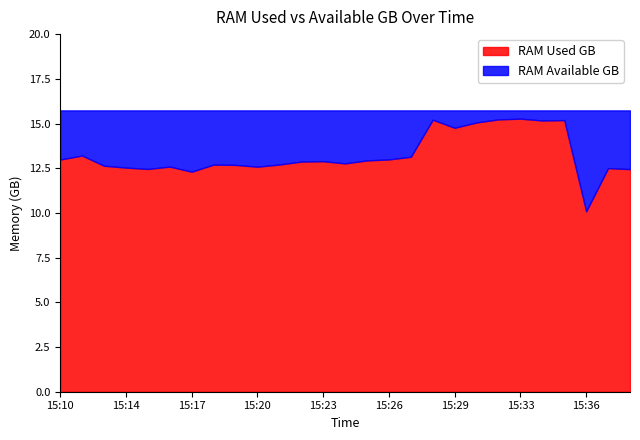

Which series has the largest range (max minus min)?

RAM Used GB